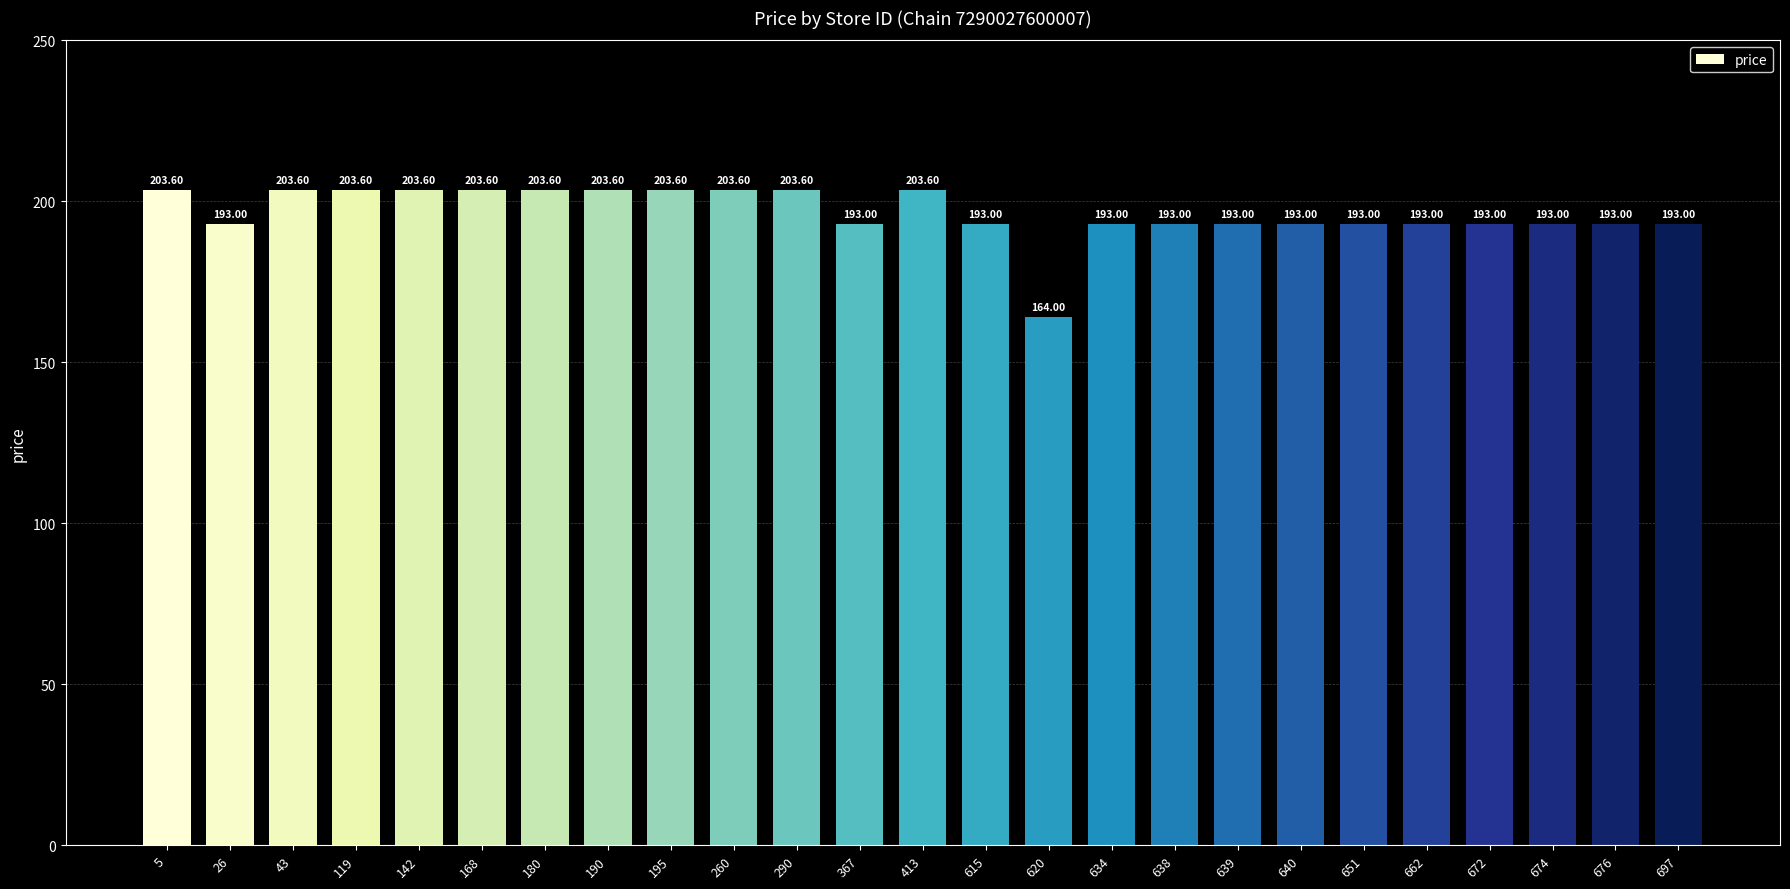

What is the sum of the values at 640 and 168?

396.6